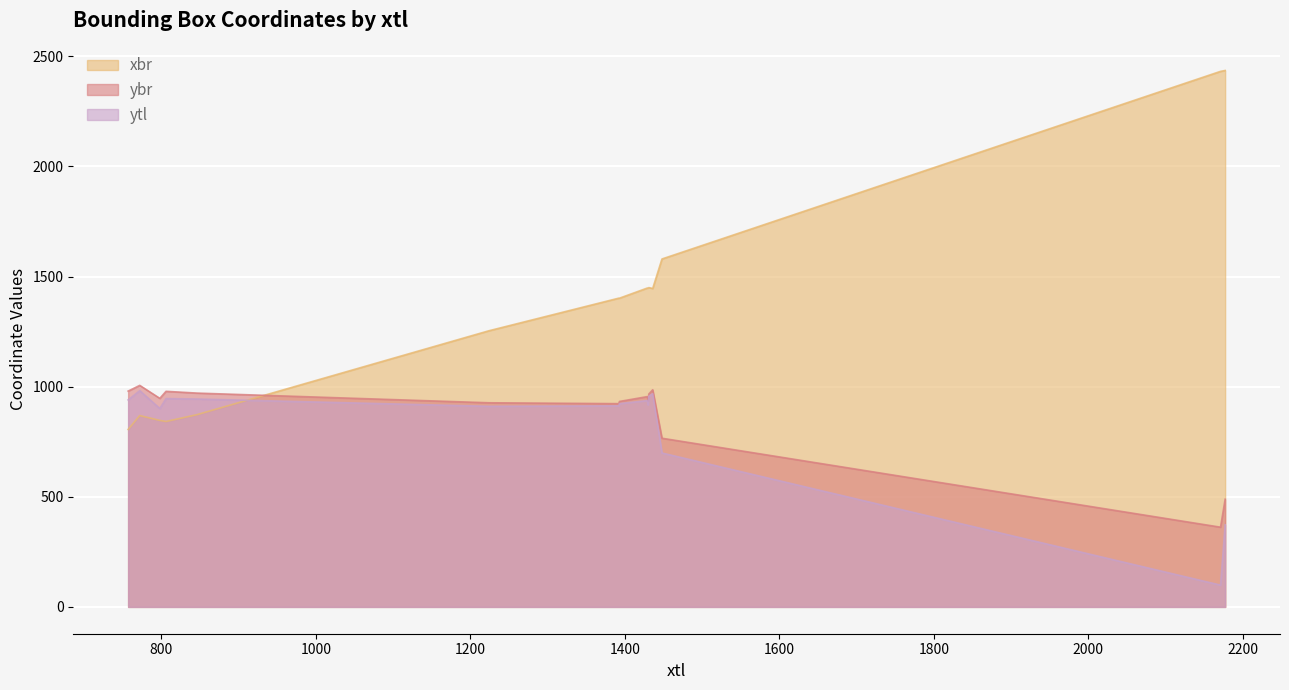

What is the spread (max minus min) of values at 1393?

489